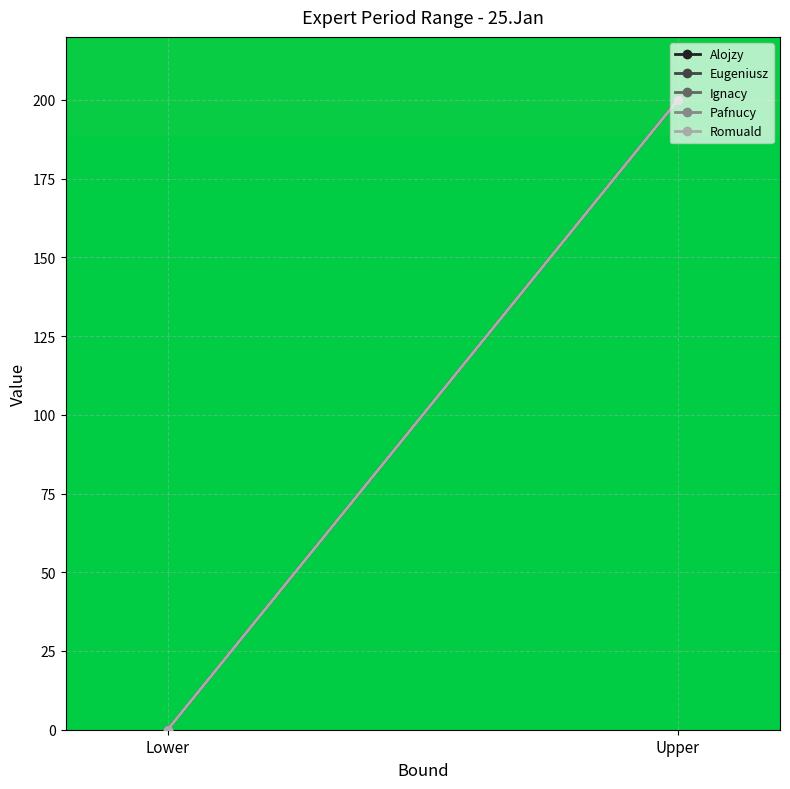

Which series has the largest range (max minus min)?

Alojzy